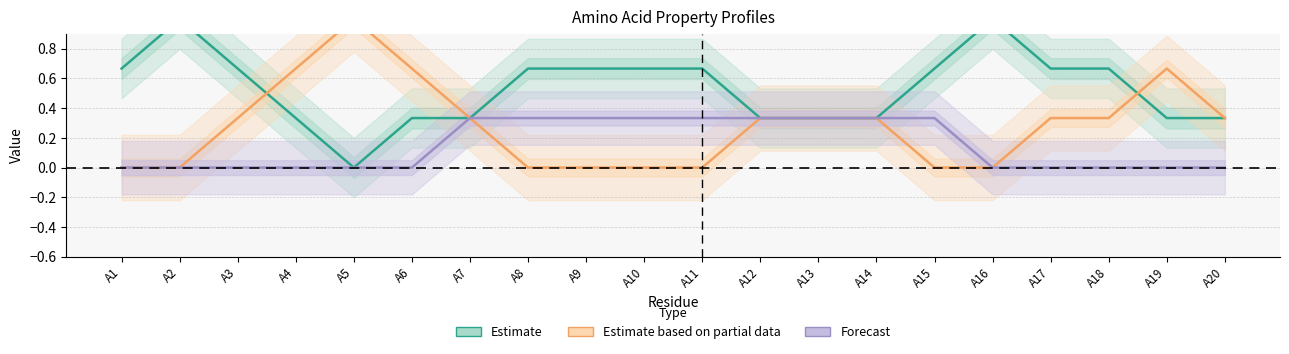

What is the highest value of the Estimate (non_polar) series?

1.0